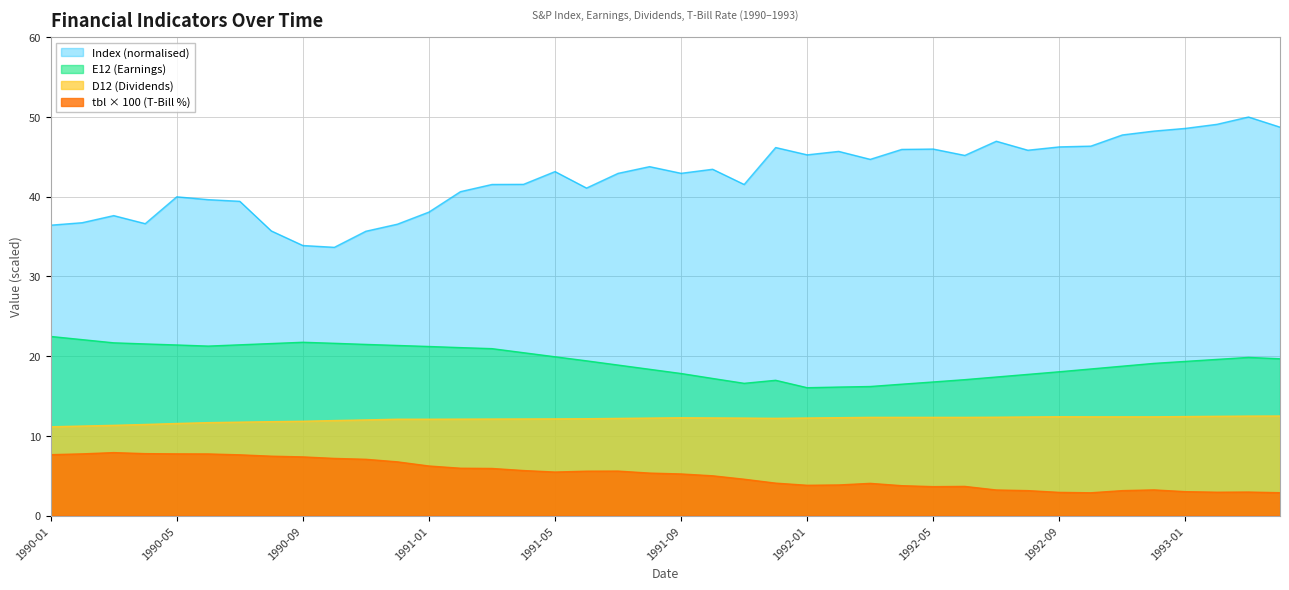

What position from the right is 1992-05?

12